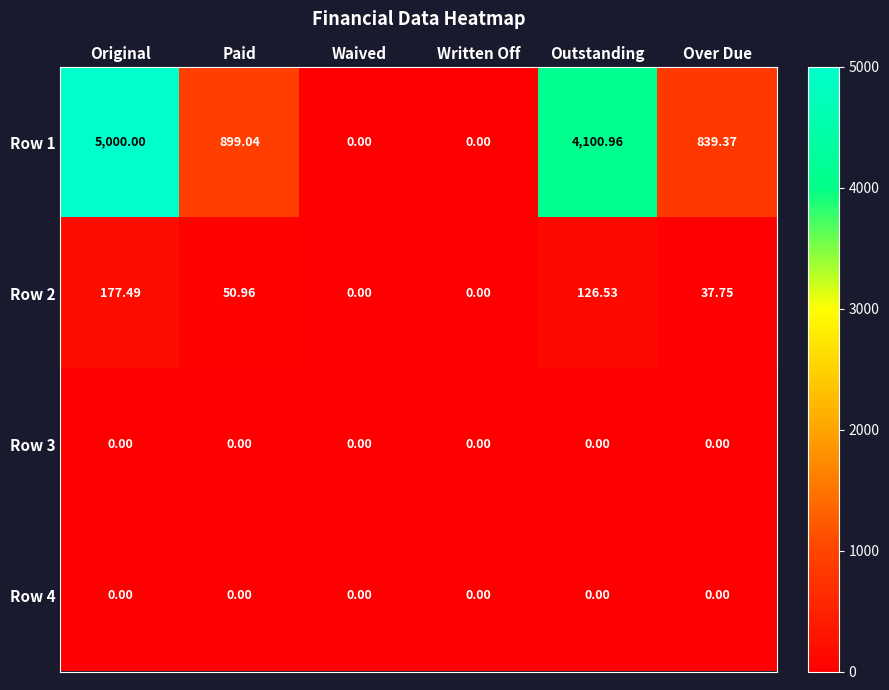

At which label does Row 1 reach its peak?

Original